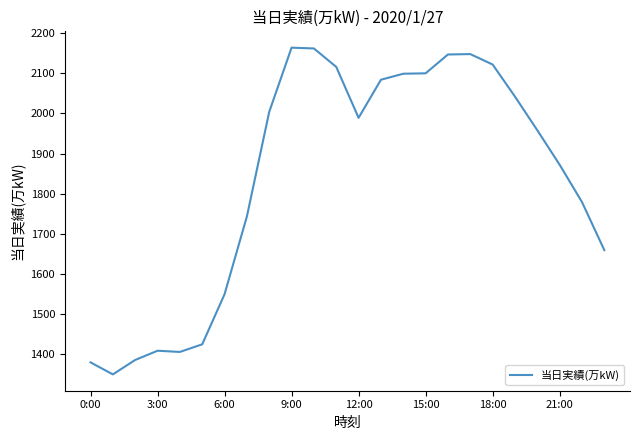

What is the greatest value displayed?

2164